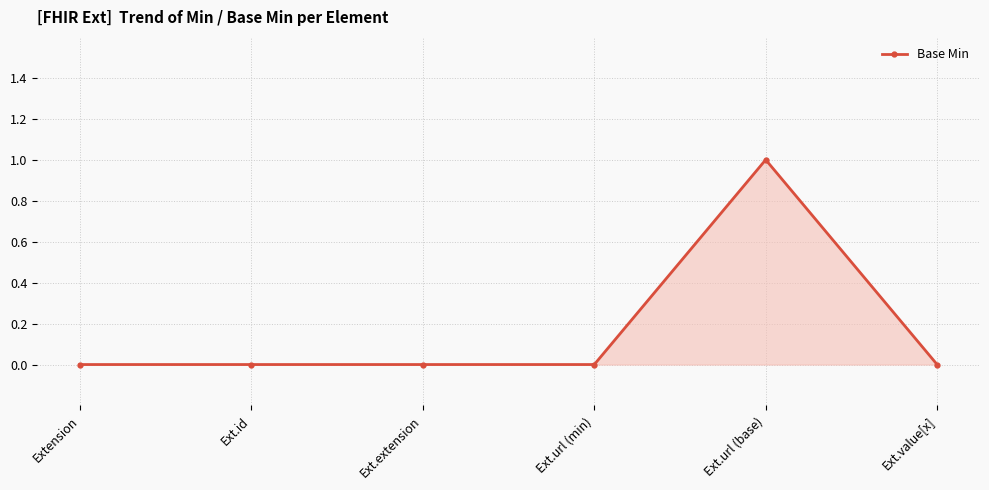

What is the label of the 2nd point from the right?

Ext.url (base)